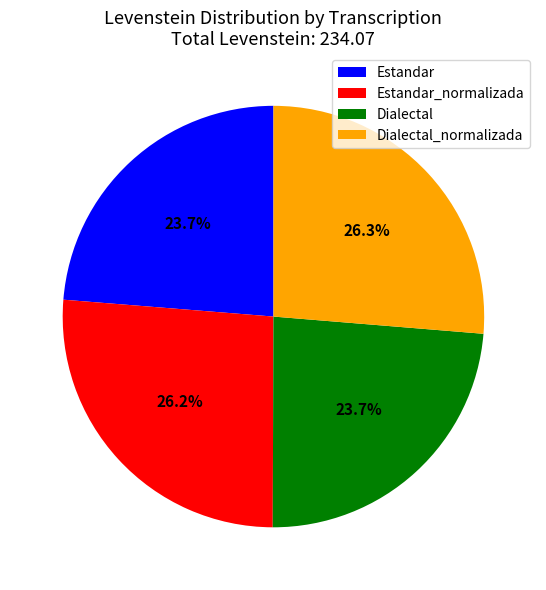

Is there a majority slice in this chart?

No